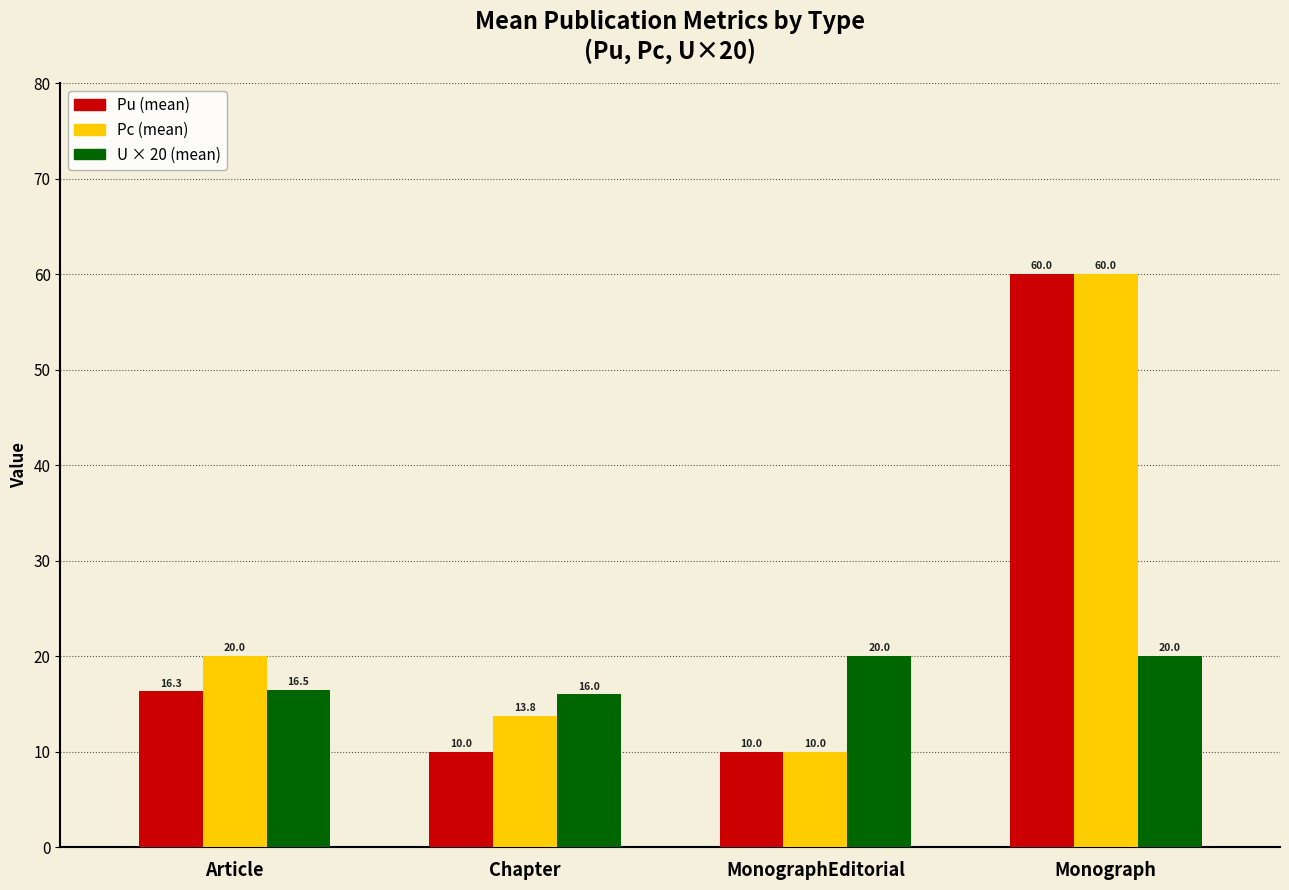

What is the sum of the U × 20 (mean) values at MonographEditorial and Monograph?

40.0